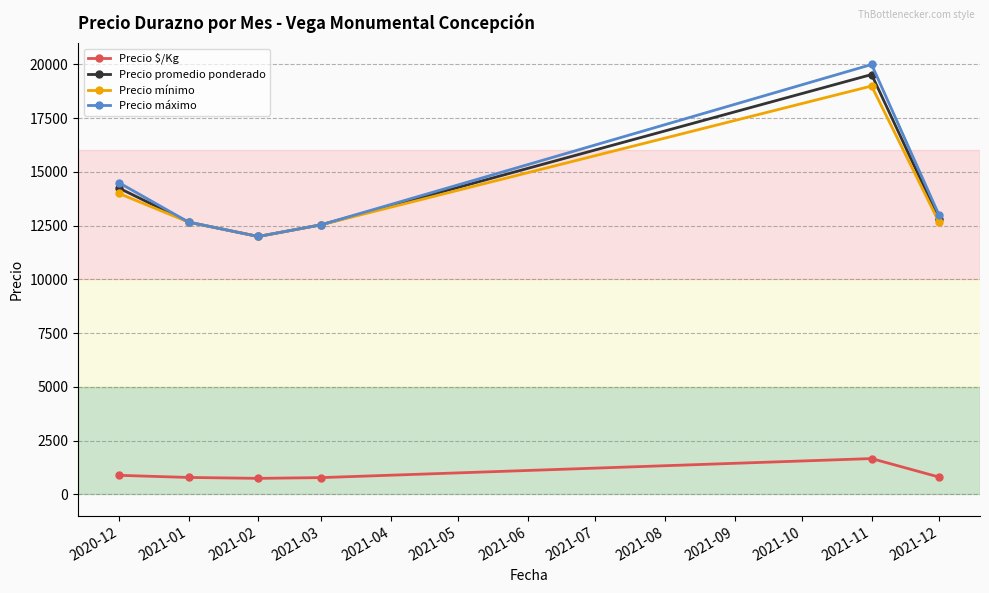

The value of Precio máximo at 2021-01 is 12666.7. True or false?

True